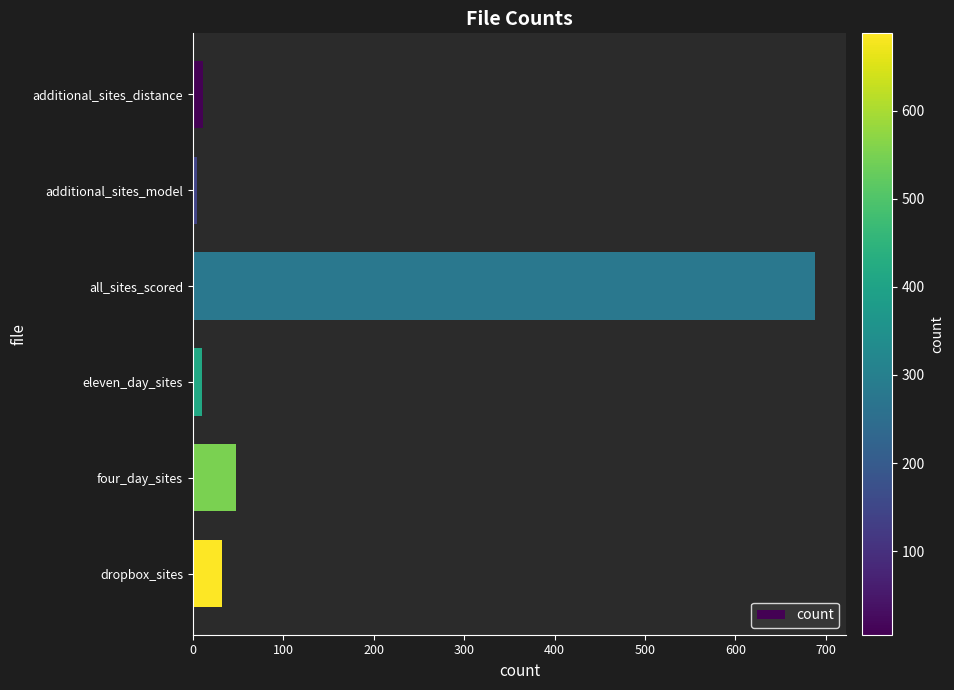

What is the difference between the maximum and minimum values?

683